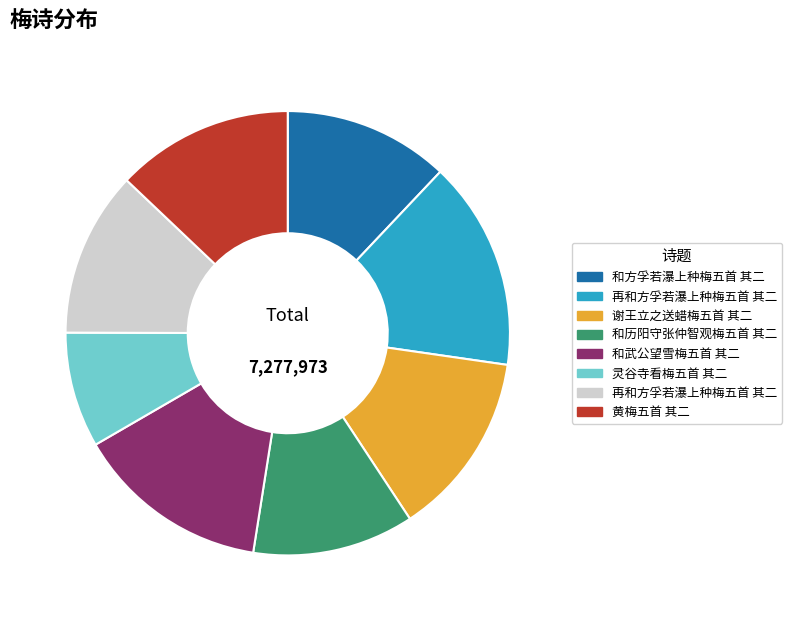

Is there a majority slice in this chart?

No